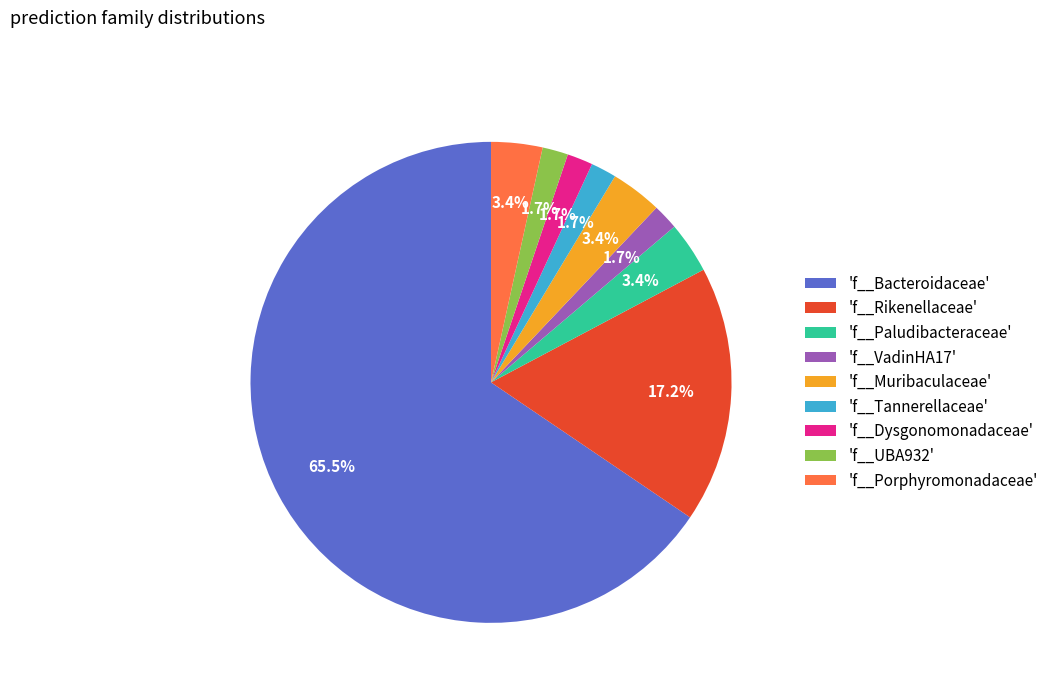

How much of the chart is everything except 'f__VadinHA17'?

98.3%